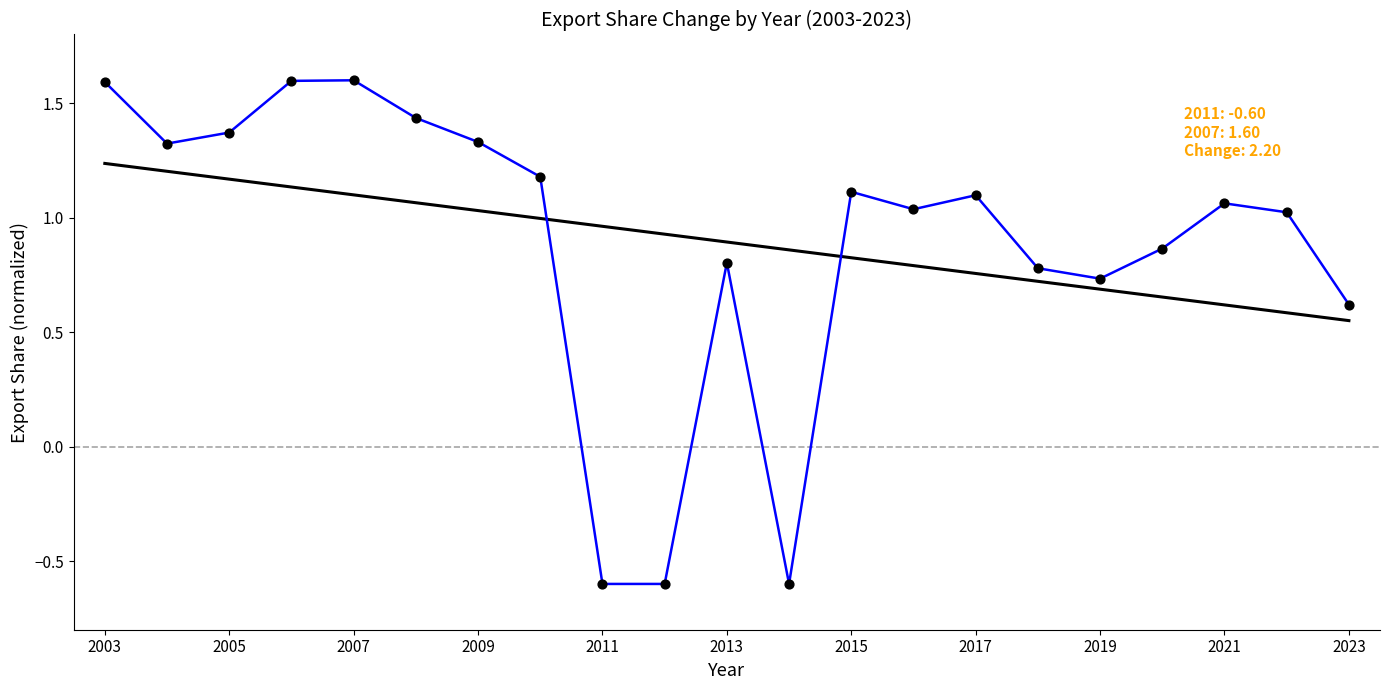

What is the maximum value shown in the chart?

1.6